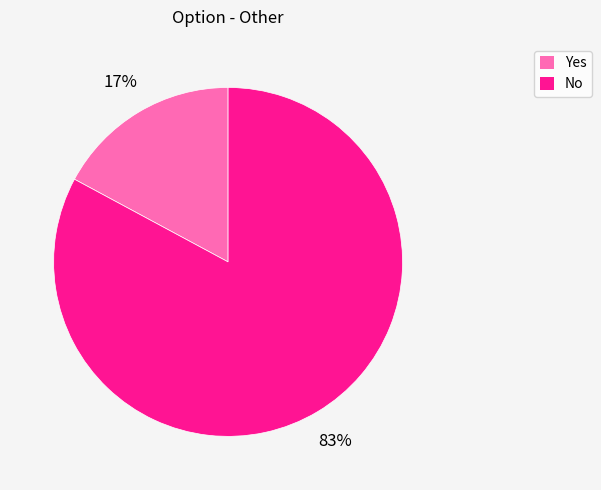

What is the largest slice in the pie chart?

No